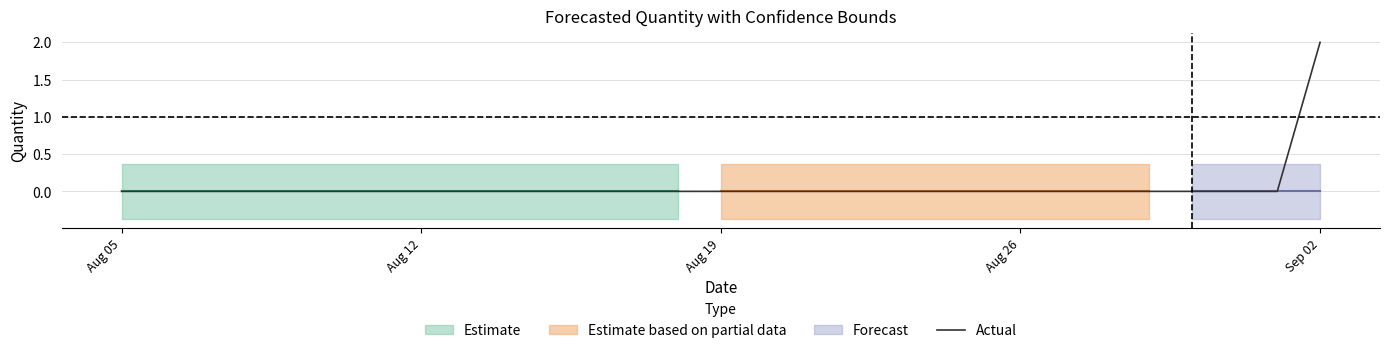

True or false: Actual has a value of -1 at Aug 12.

False